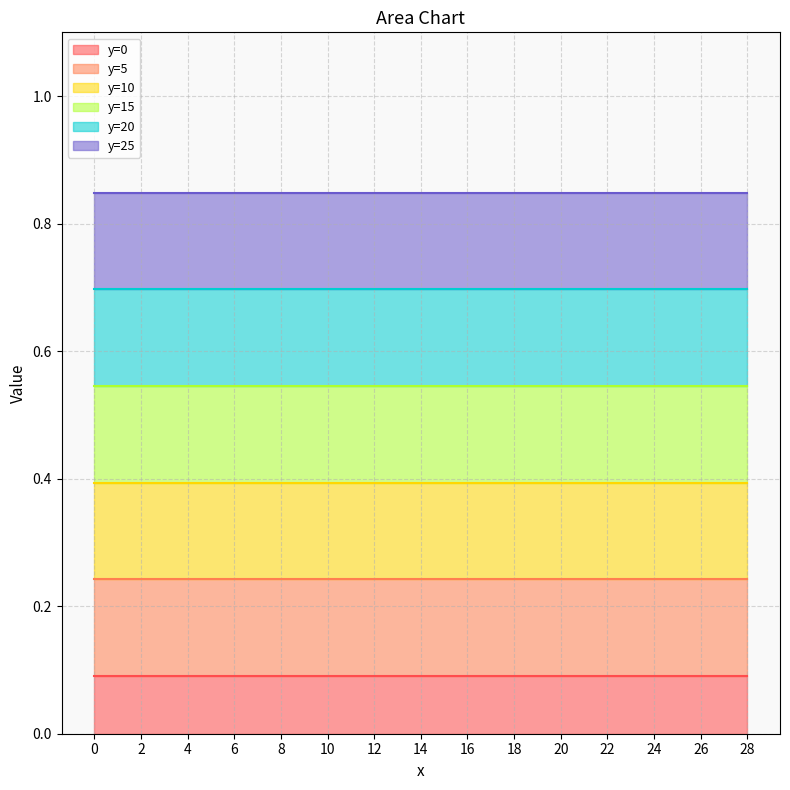

Rank the categories by y=10 value from highest to lowest.

0, 2, 4, 6, 8, 10, 12, 14, 16, 18, 20, 22, 24, 26, 28